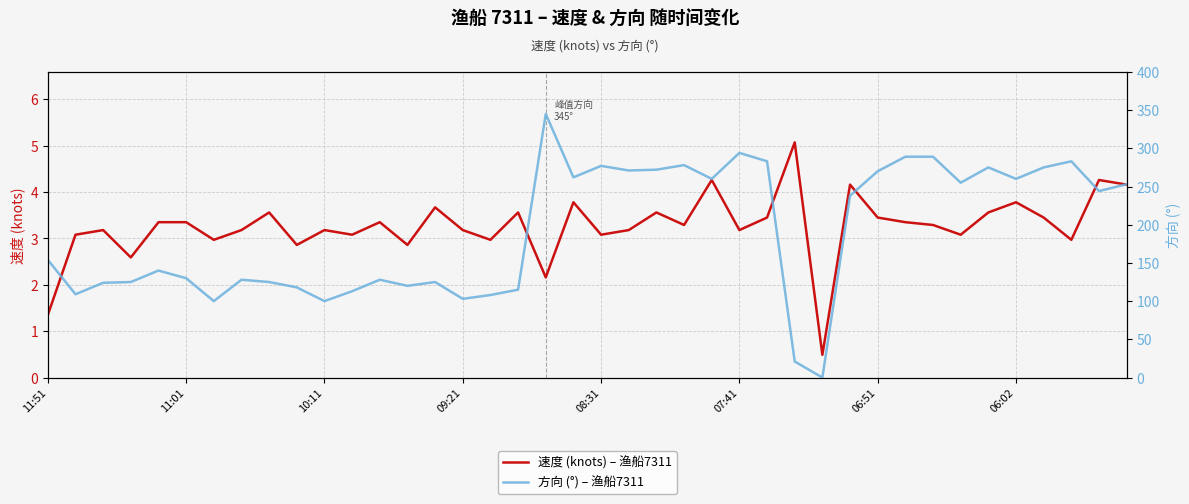

Is it true that 速度 (knots) – 渔船7311 equals 4.2 at 10:11?

False